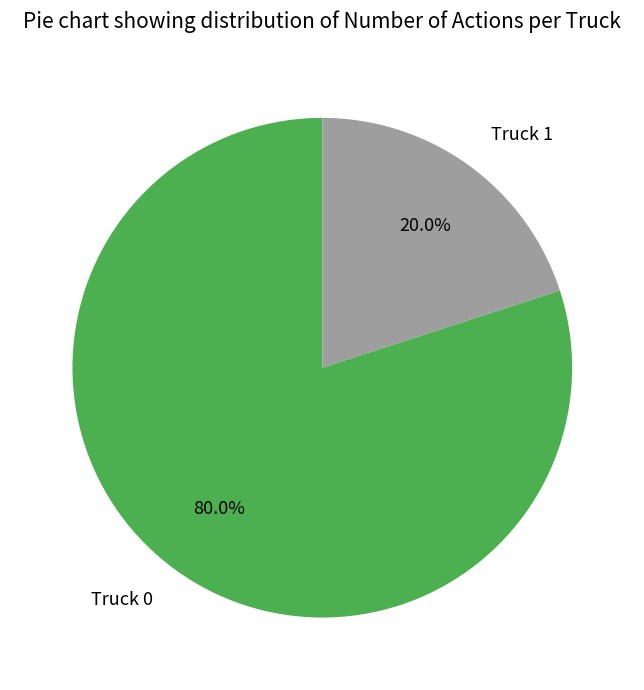

Which has a higher value, Truck 0 or Truck 1?

Truck 0